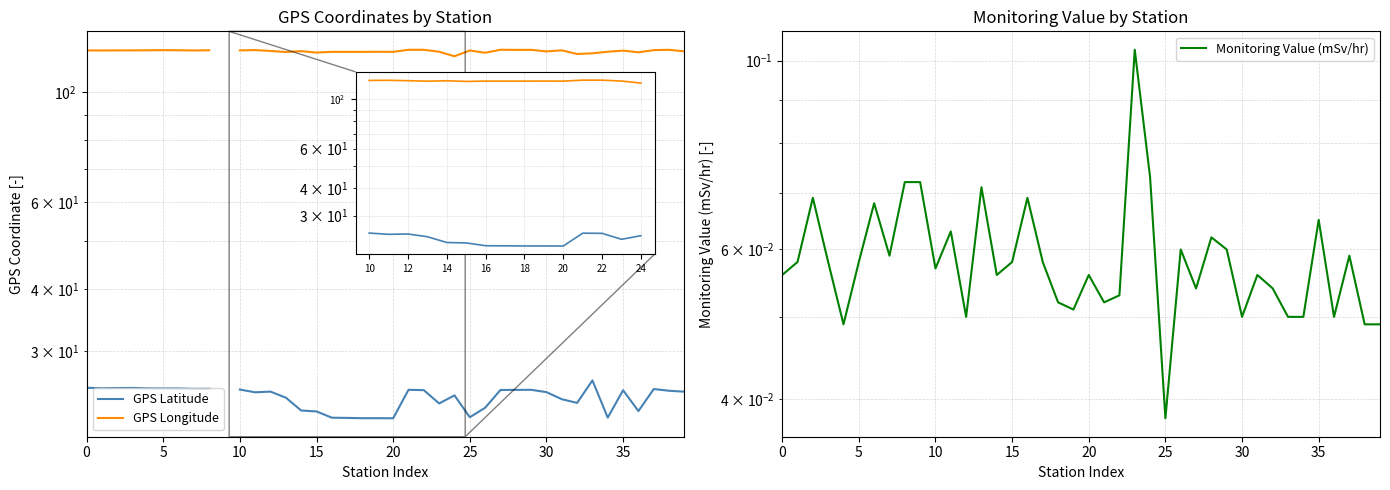

Is it true that Monitoring Value (mSv/hr) equals 0.0 at 5?

False